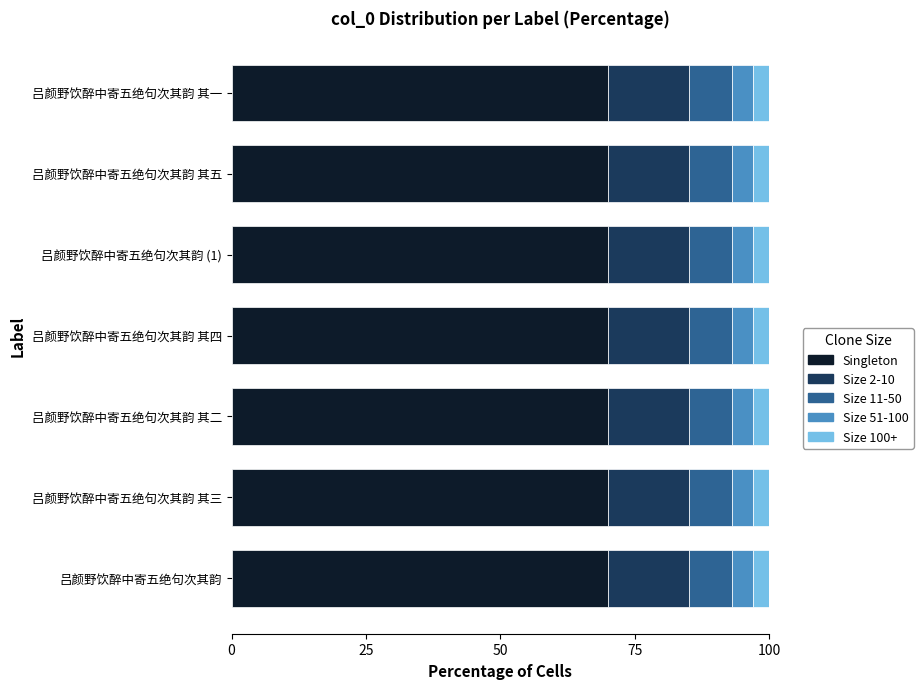

The Singleton series shows 70 at 吕颜野饮醉中寄五绝句次其韵 其三. True or false?

True